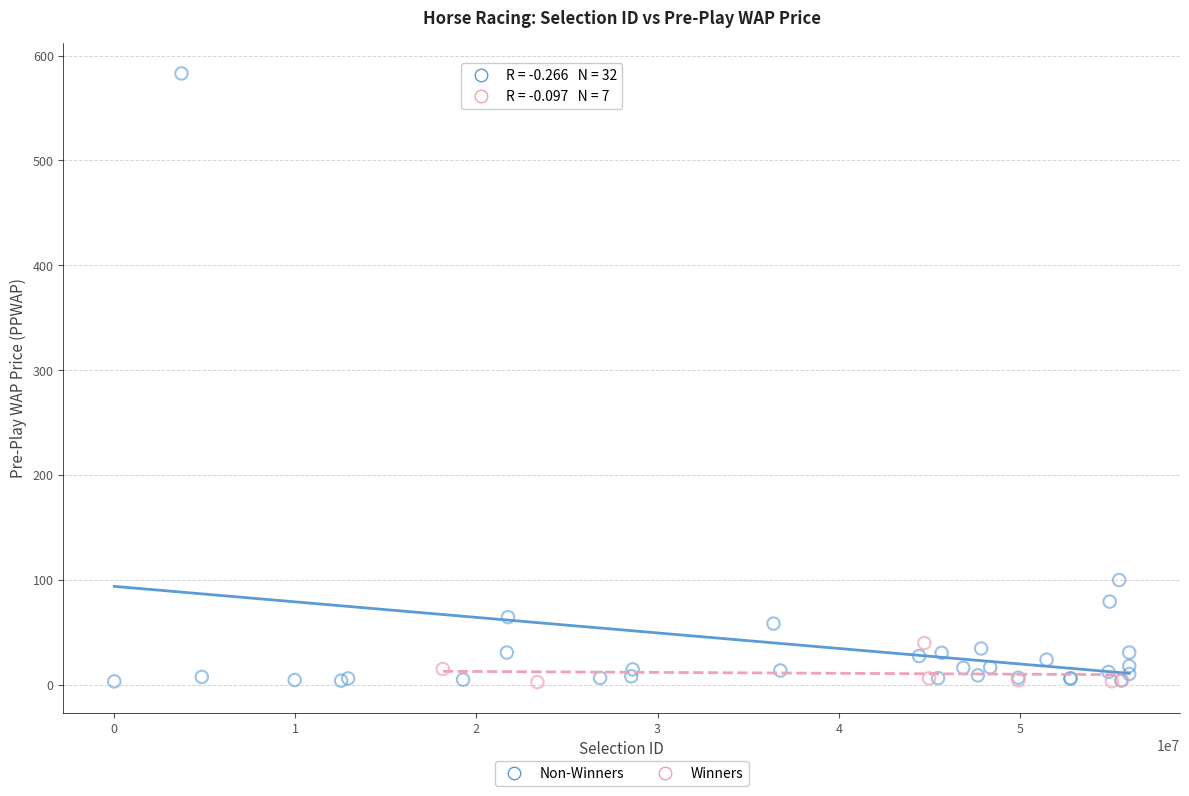

Which series has the largest Y range (max minus min)?

Non-Winners